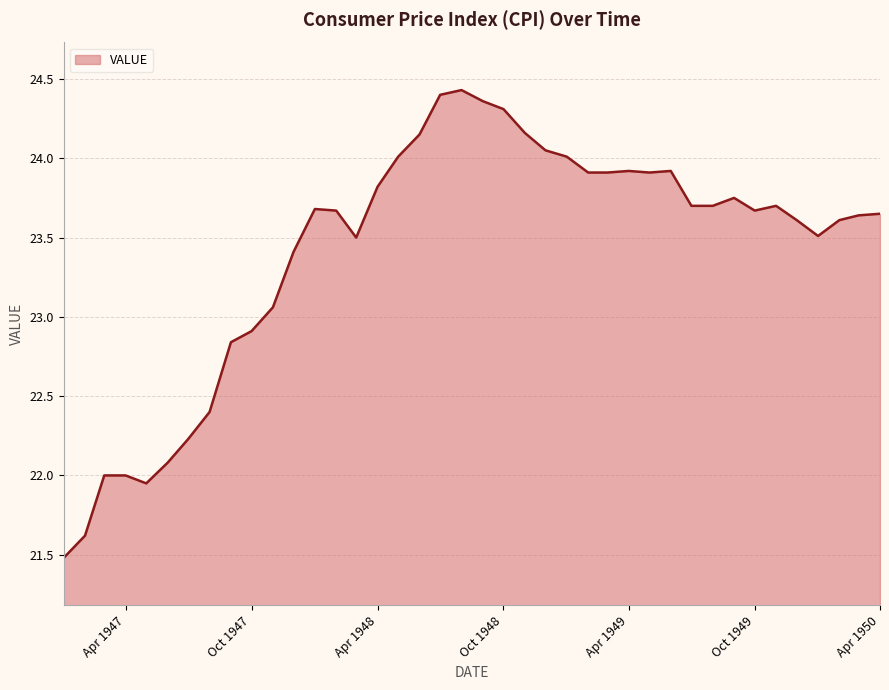

What is the minimum value shown in the chart?

21.5